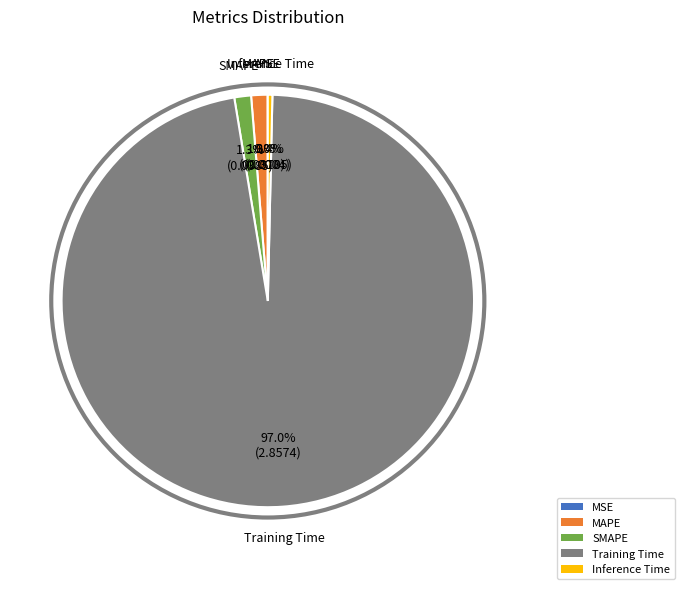

Which slice is the largest?

Training Time